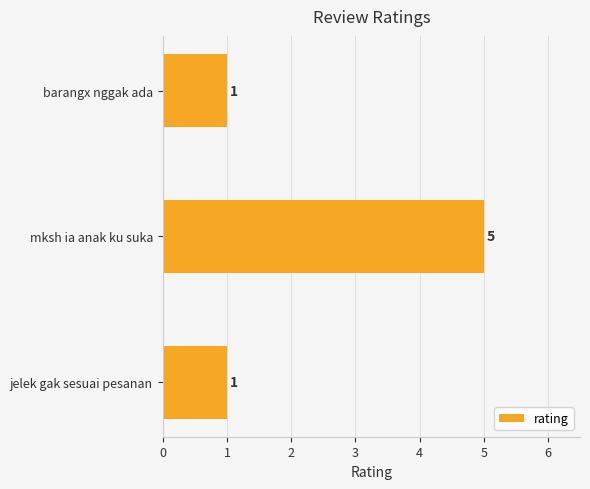

True or false: the data shows 3 at mksh ia anak ku suka.

False